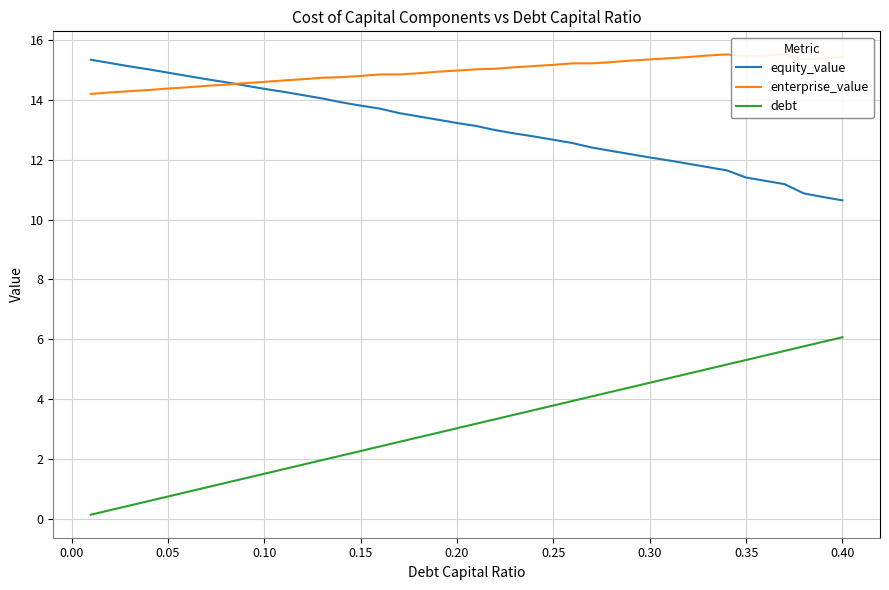

The value of debt at 0.35 is 5.3. True or false?

True